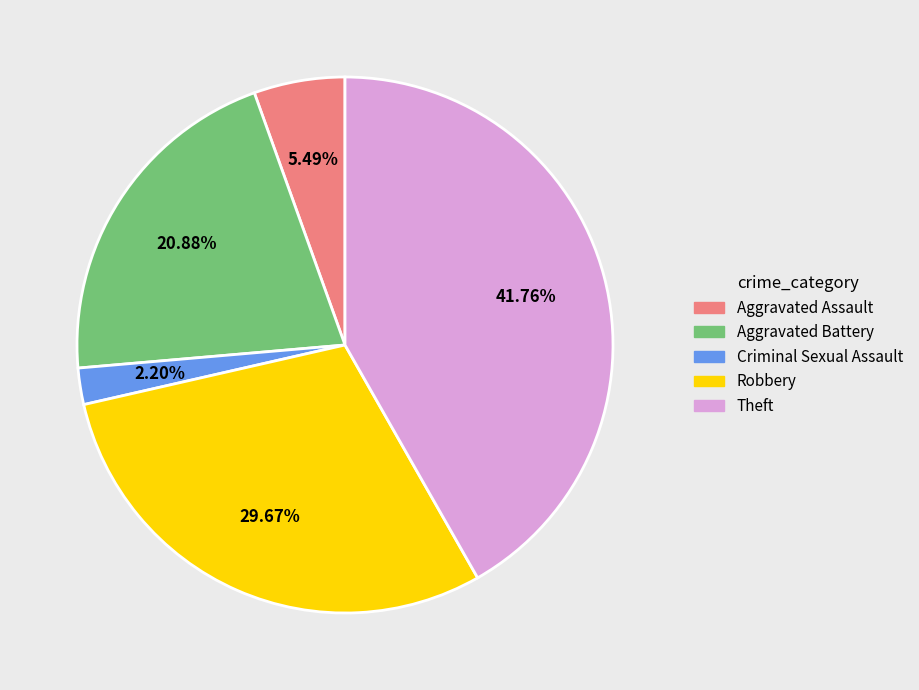

Rank the categories by value from highest to lowest.

Theft, Robbery, Aggravated Battery, Aggravated Assault, Criminal Sexual Assault